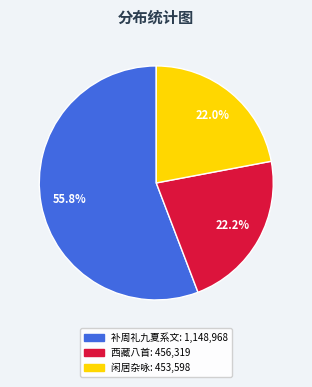

Is there a majority slice in this chart?

Yes